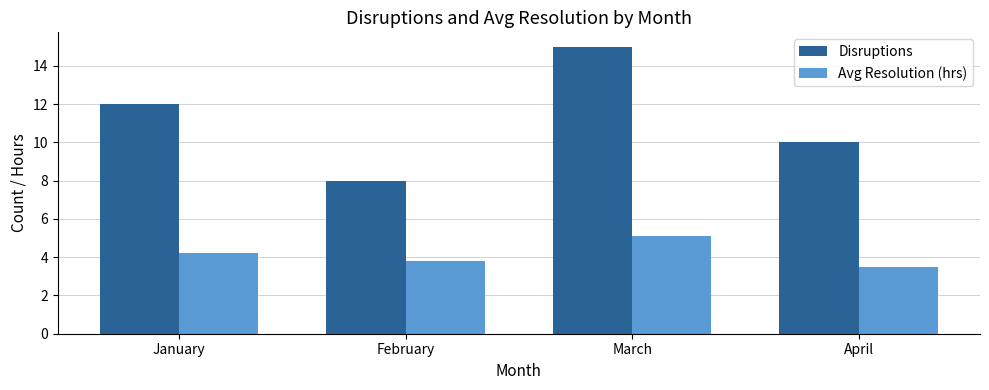

At January, list the series in order from smallest to largest.

Avg Resolution (hrs), Disruptions